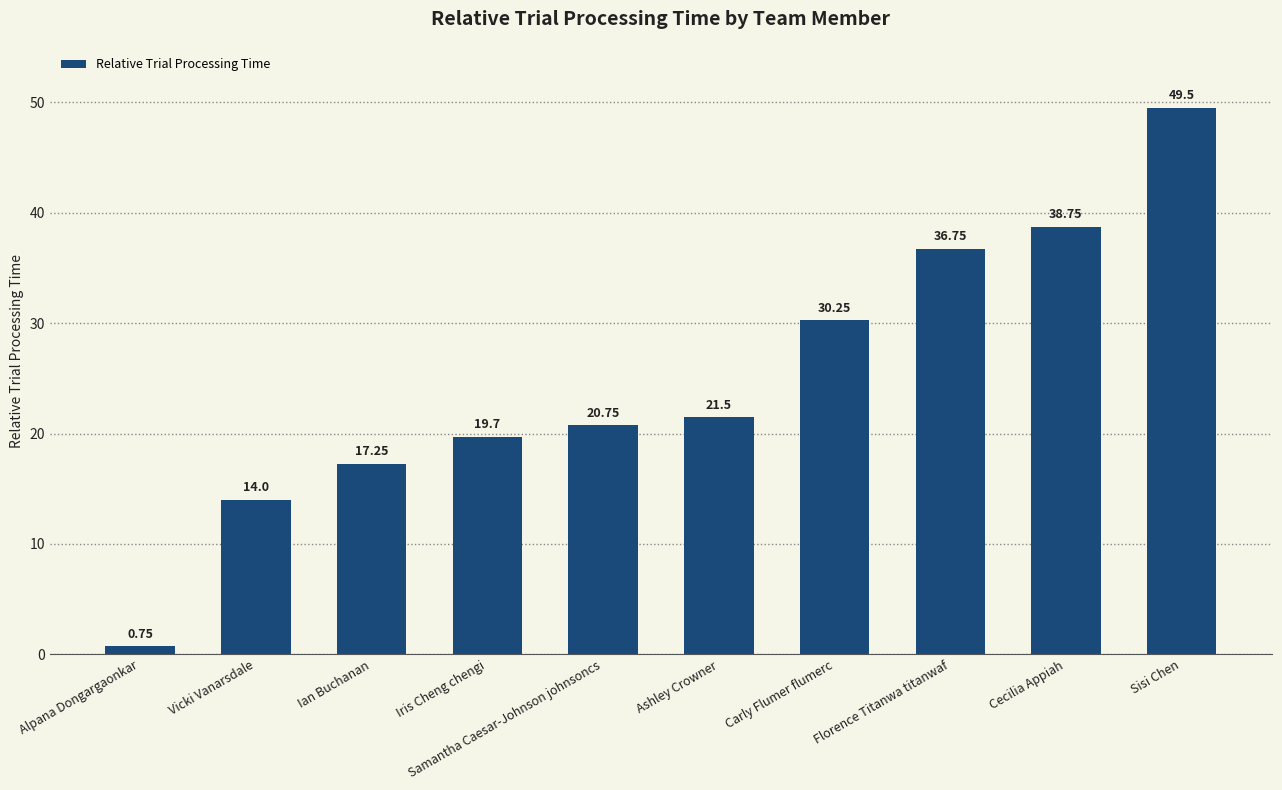

How many data points are above 21?

5